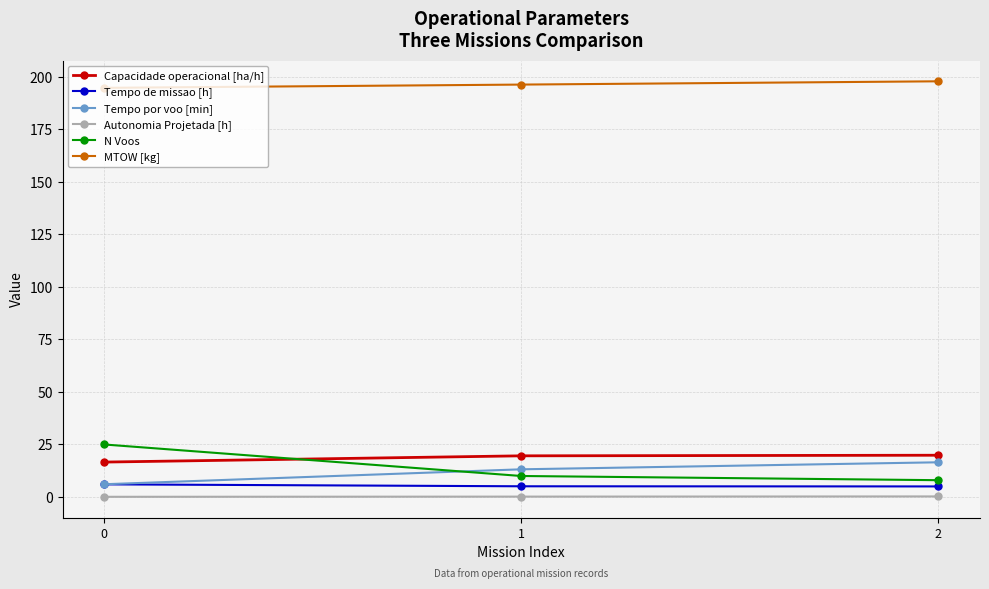

What is the smallest value displayed?

0.1